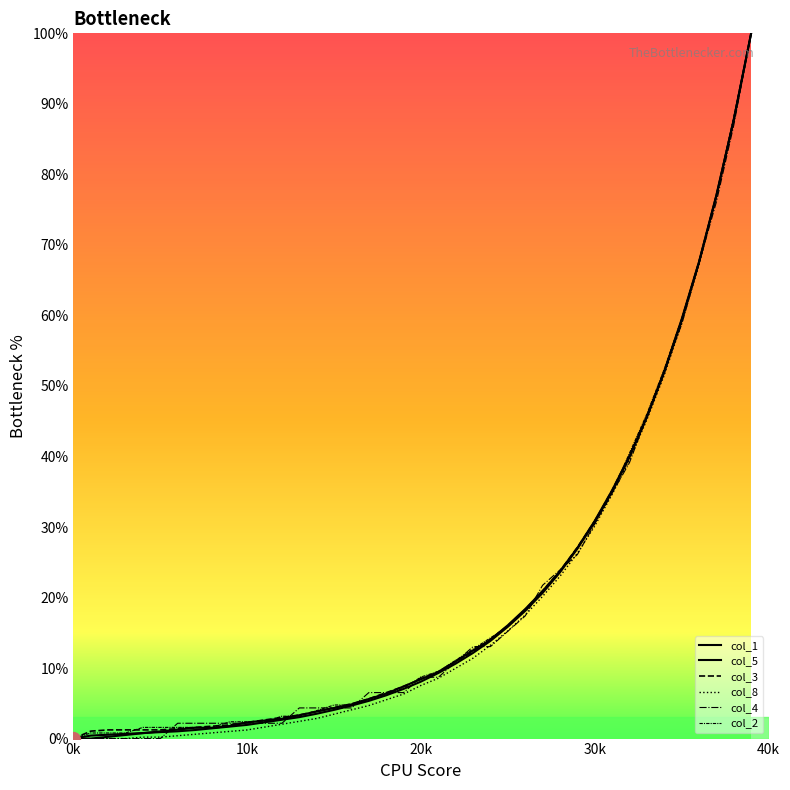

How many lines are shown in the chart?

6